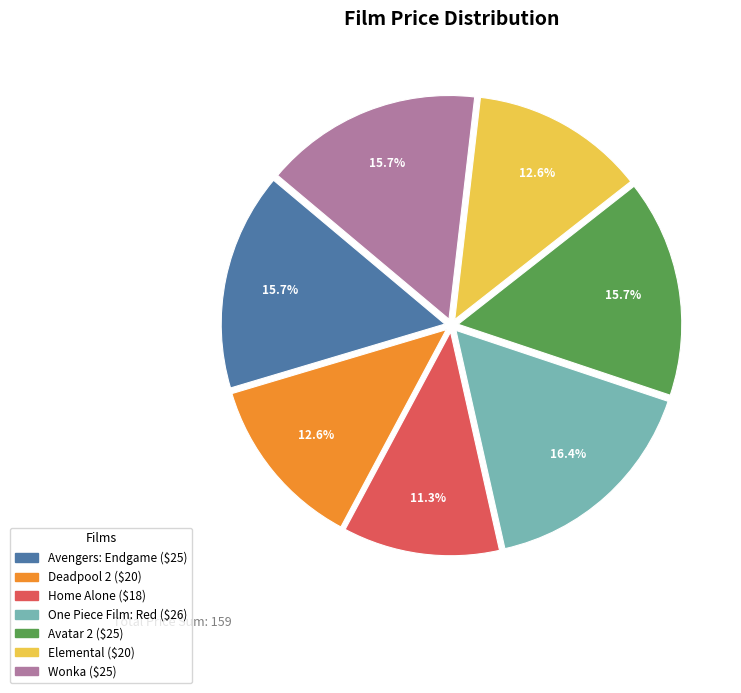

The Avatar 2 slice represents 1% of the pie. True or false?

False